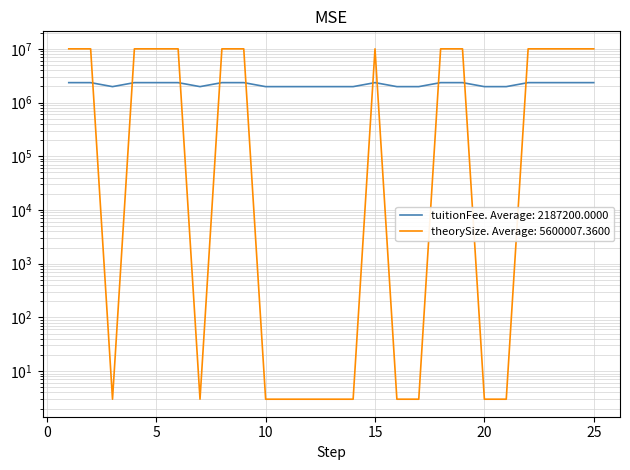

Reading left to right, transcribe all the data shown in this chart.

tuitionFee: 2350000	2350000	1980000	2350000	2350000	2350000	1980000	2350000	2350000	1980000	1980000	1980000	1980000	1980000	2350000	1980000	1980000	2350000	2350000	1980000	1980000	2350000	2350000	2350000	2350000
theorySize: 10000013	10000007	3	10000010	10000010	10000008	3	10000014	10000014	3	3	3	3	3	10000009	3	3	10000011	10000015	3	3	10000008	10000009	10000014	10000009